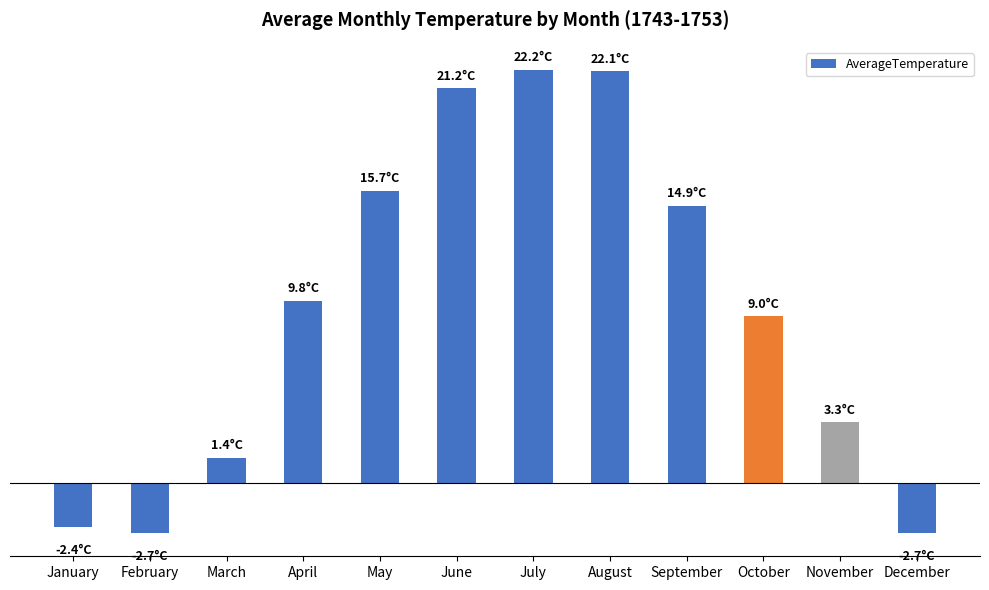

Rank the categories by value from highest to lowest.

July, August, June, May, September, April, October, November, March, January, February, December